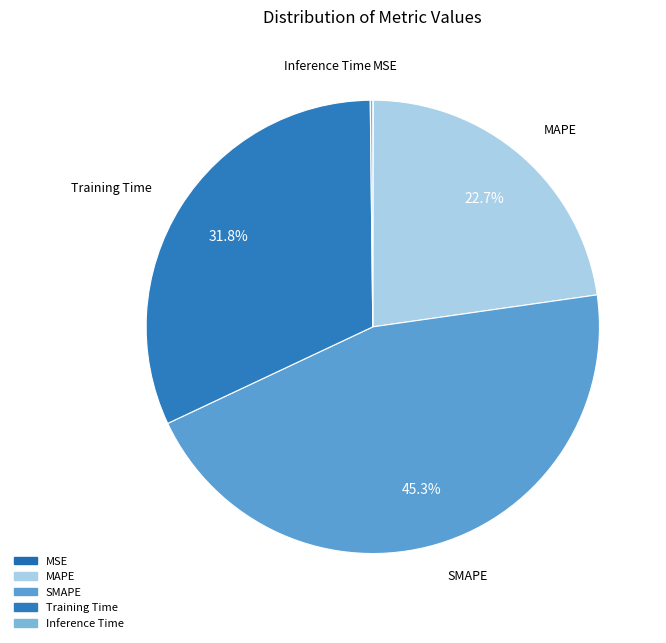

What percentage is the MAPE slice, to the nearest percent?

23%